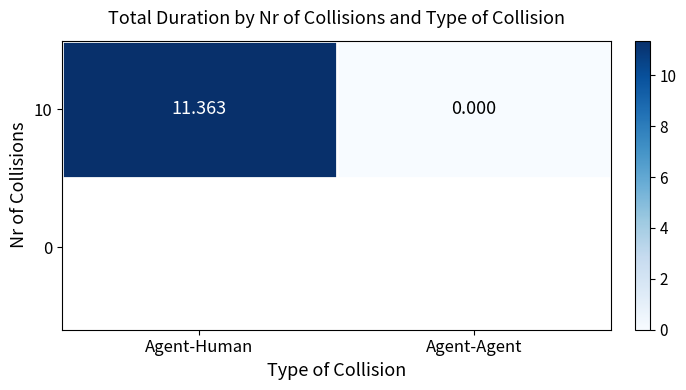

Which has a higher value, Agent-Agent or Agent-Human?

Agent-Human